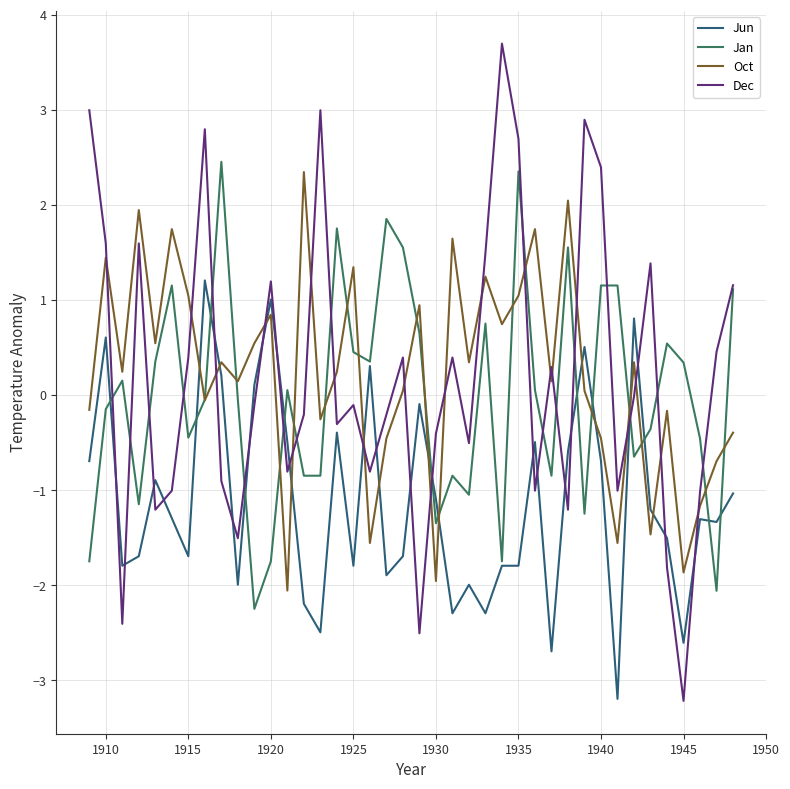

Which series has the largest range (max minus min)?

Dec